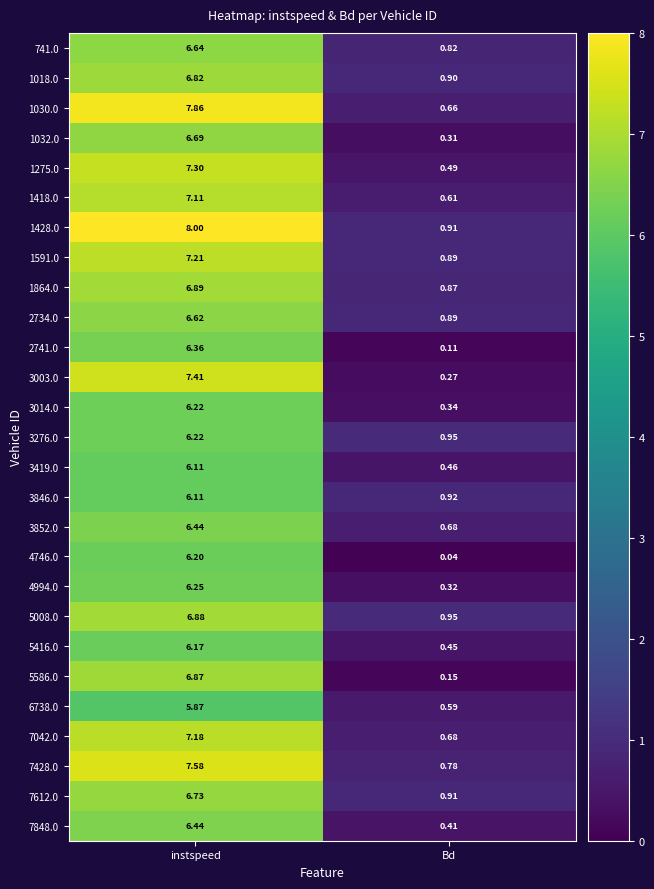

At which label is 741.0 closest to 3?

Bd